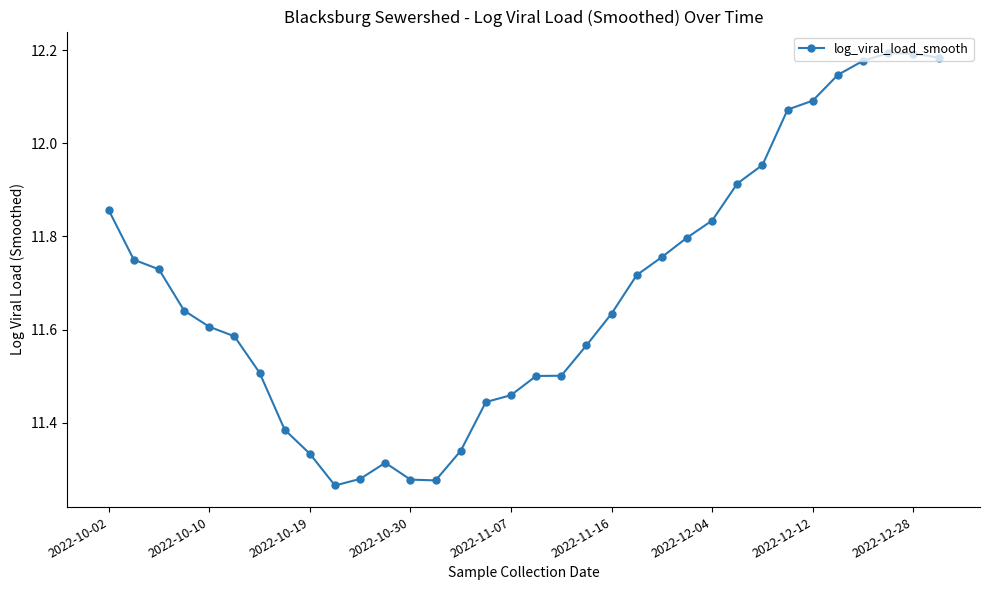

True or false: there are more than 1 points higher than both neighbors.

True